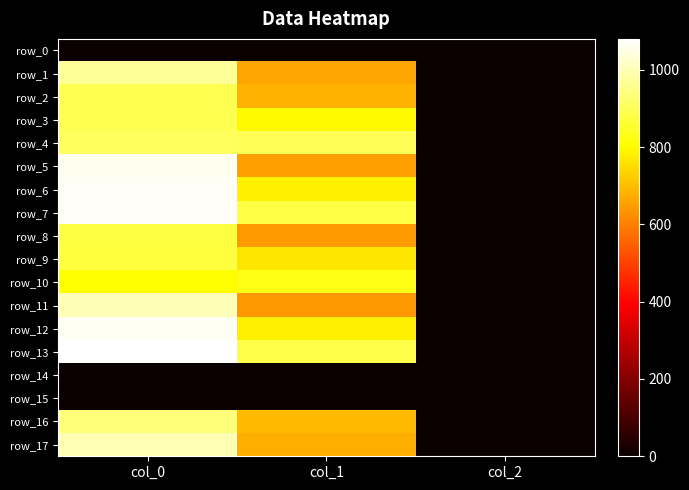

Reading right to left, list all the values displayed in this chart.

row_0: col_2=0.0	col_1=0.0	col_0=0.0
row_1: col_2=2.0	col_1=664.9	col_0=970.0
row_2: col_2=2.0	col_1=681.8	col_0=893.3
row_3: col_2=2.0	col_1=793.1	col_0=893.3
row_4: col_2=2.0	col_1=894.4	col_0=903.3
row_5: col_2=2.0	col_1=651.4	col_0=1060.0
row_6: col_2=2.0	col_1=783.0	col_0=1070.0
row_7: col_2=2.0	col_1=880.9	col_0=1070.0
row_8: col_2=2.0	col_1=641.2	col_0=876.7
row_9: col_2=2.0	col_1=766.1	col_0=870.0
row_10: col_2=2.0	col_1=830.2	col_0=803.3
row_11: col_2=2.0	col_1=637.9	col_0=1000.0
row_12: col_2=2.0	col_1=776.2	col_0=1066.7
row_13: col_2=2.0	col_1=884.2	col_0=1080.0
row_14: col_2=0.0	col_1=0.0	col_0=0.0
row_15: col_2=0.0	col_1=0.0	col_0=0.0
row_16: col_2=2.0	col_1=691.9	col_0=933.3
row_17: col_2=2.0	col_1=675.0	col_0=996.7